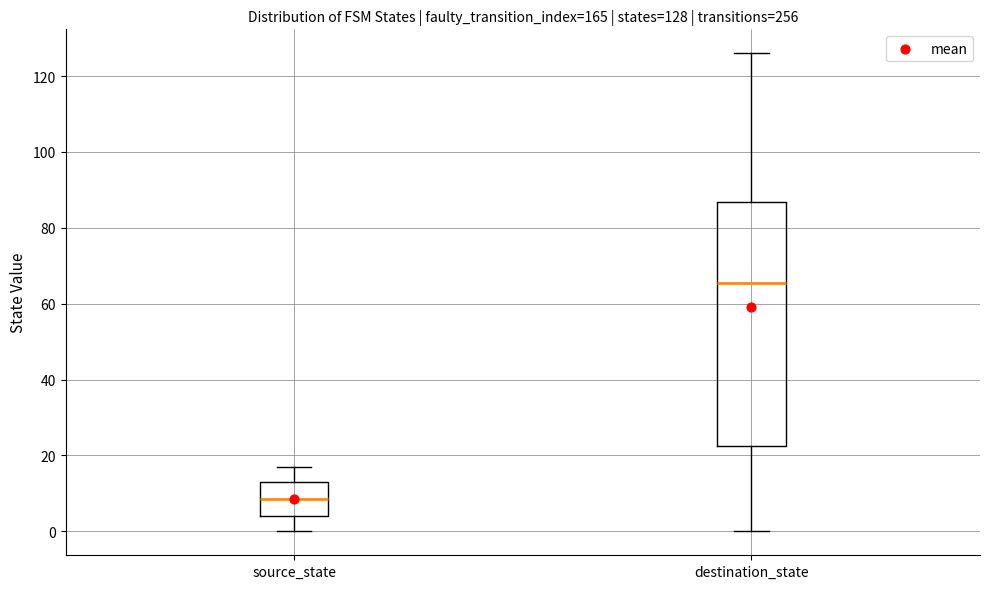

Which box is the tallest, from its lower edge to its upper edge?

destination_state